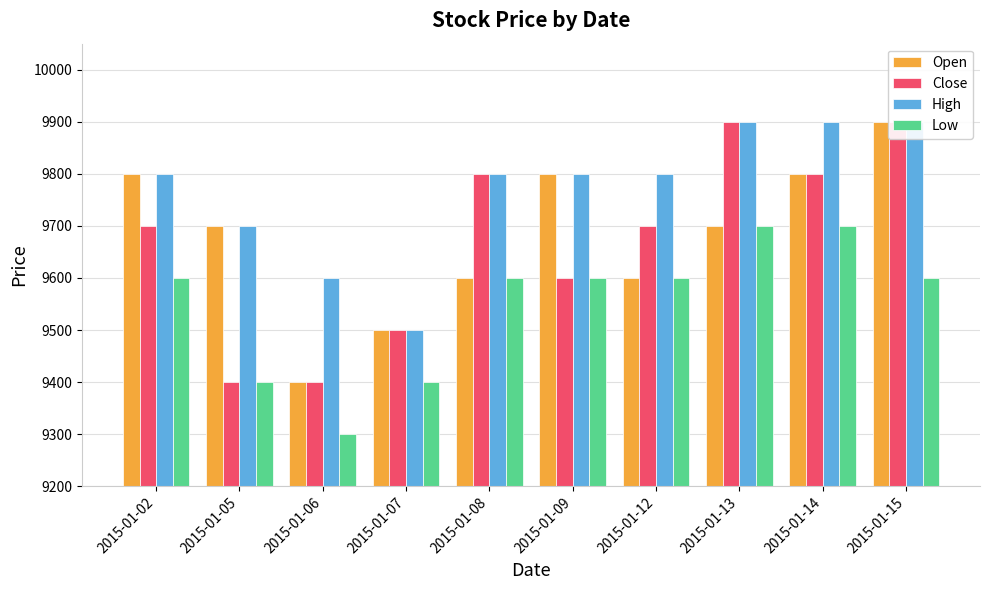

List the labels in order of High value, largest first.

2015-01-13, 2015-01-14, 2015-01-15, 2015-01-02, 2015-01-08, 2015-01-09, 2015-01-12, 2015-01-05, 2015-01-06, 2015-01-07